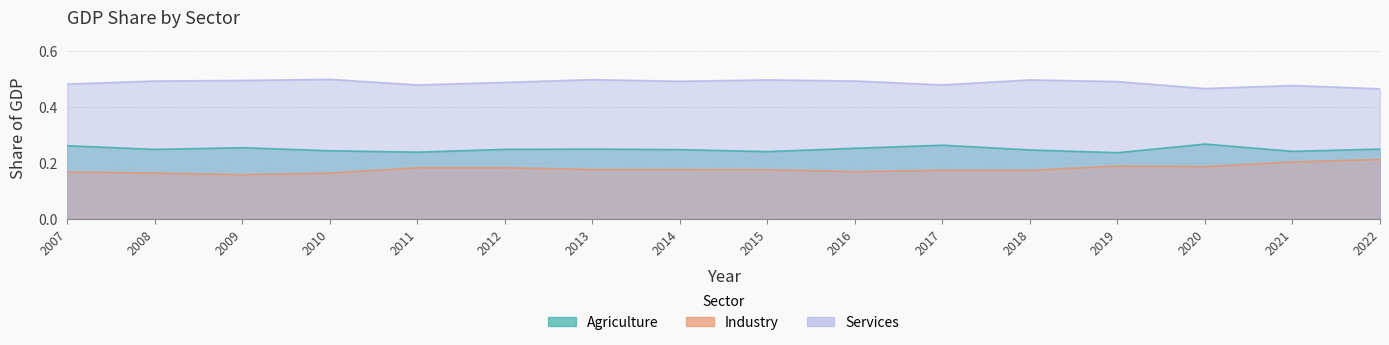

List the labels in order of Industry value, largest first.

2022, 2021, 2019, 2020, 2011, 2012, 2013, 2014, 2015, 2017, 2018, 2016, 2007, 2008, 2010, 2009